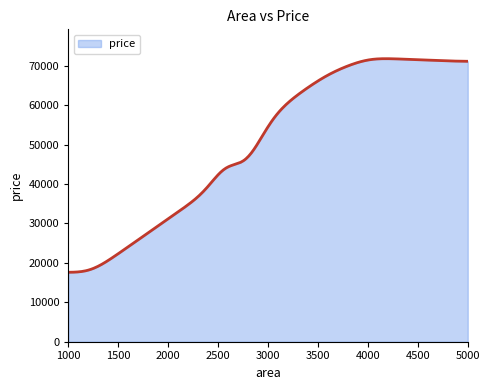

What is the smallest value displayed?

17606.1